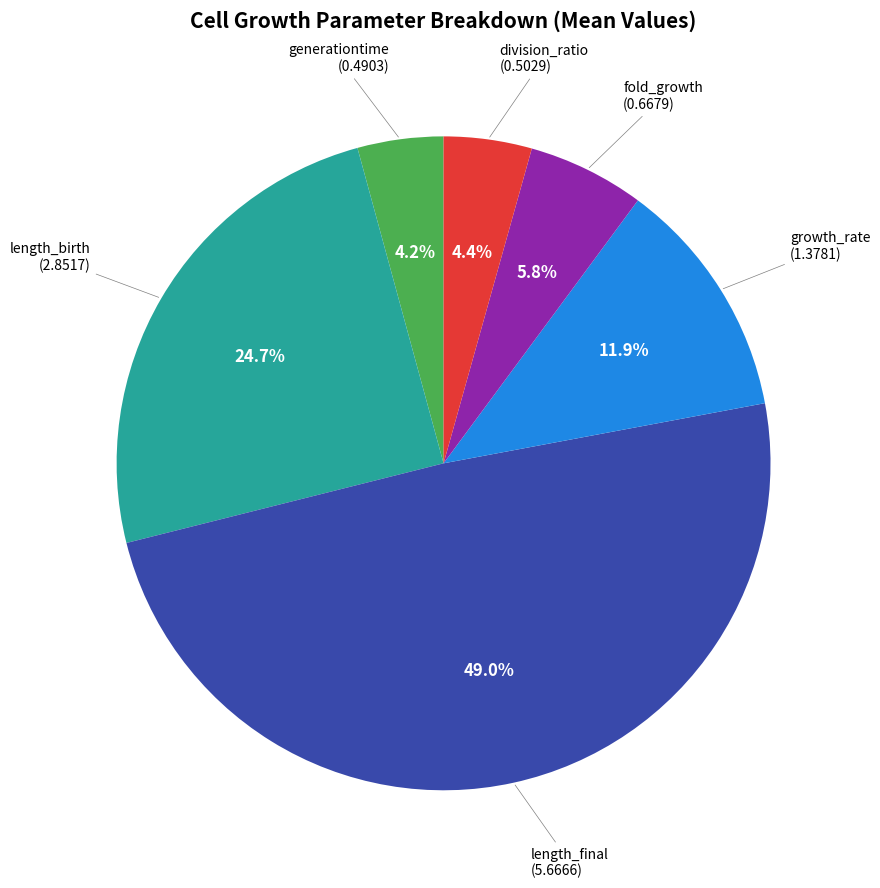

Is there any slice that represents more than half of the pie?

No